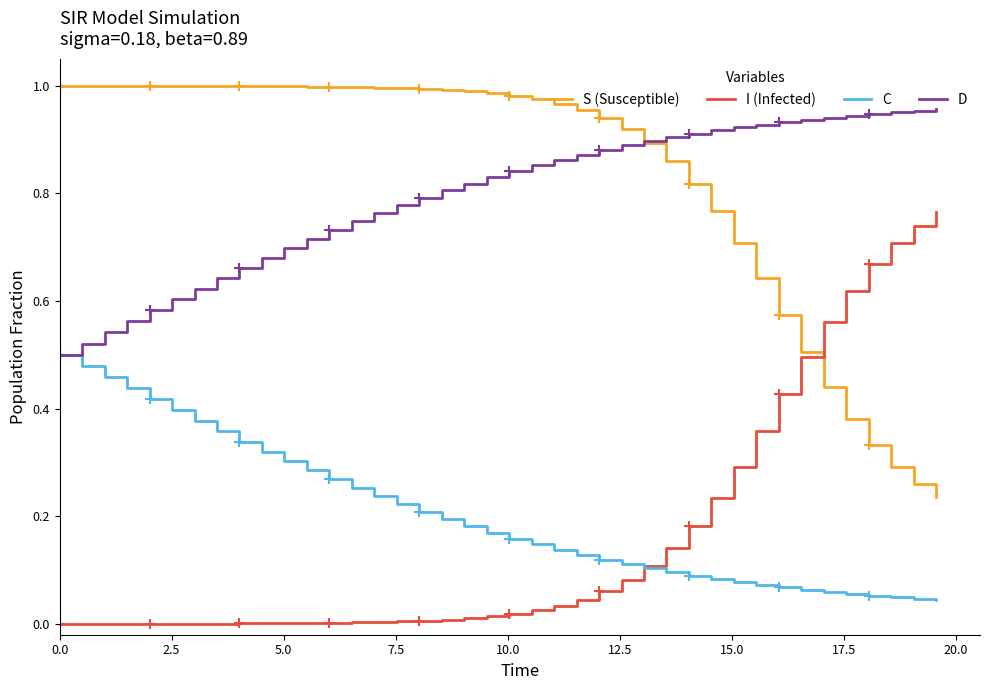

What are all the series names shown in the legend?

S (Susceptible), I (Infected), C, D